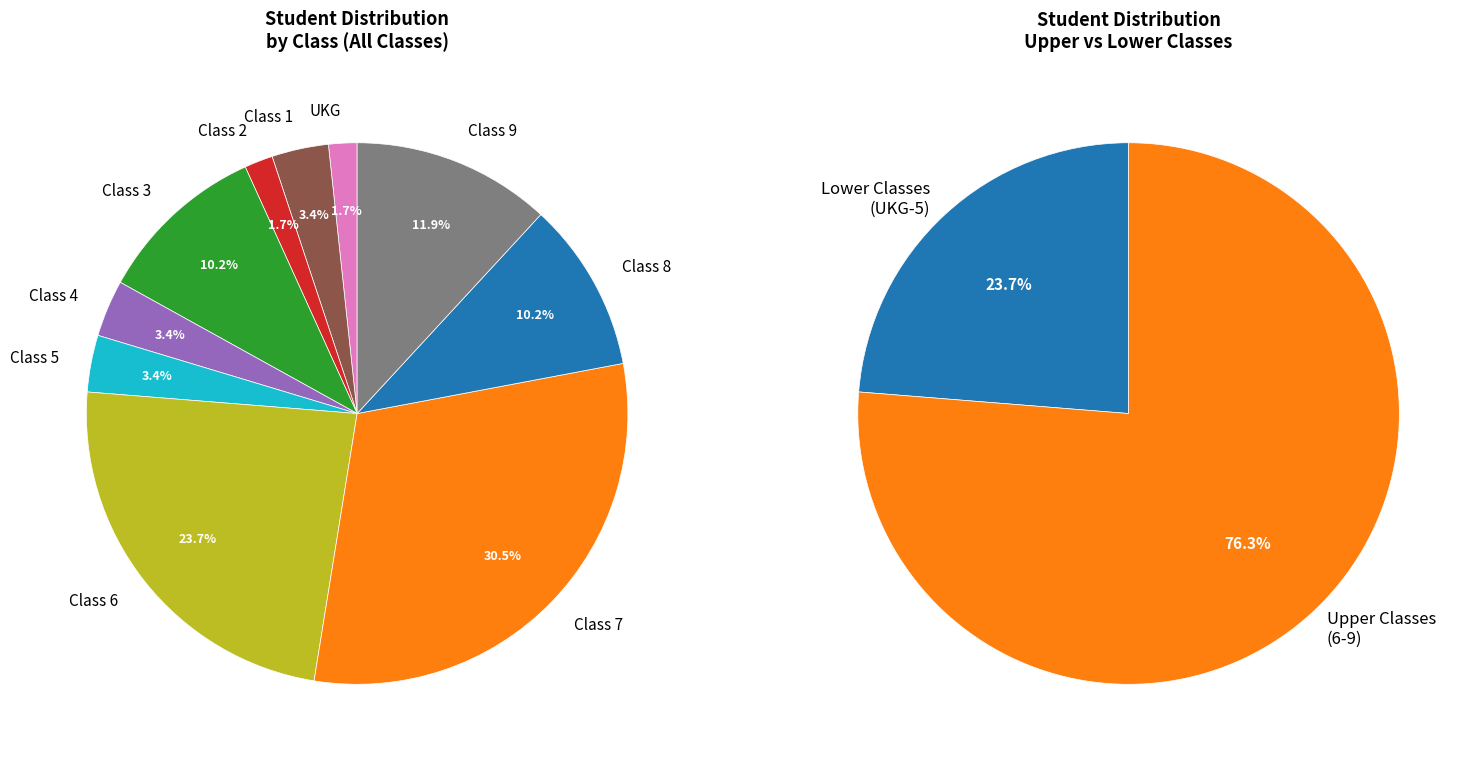

What percentage is the Class 3 slice, to the nearest percent?

10%